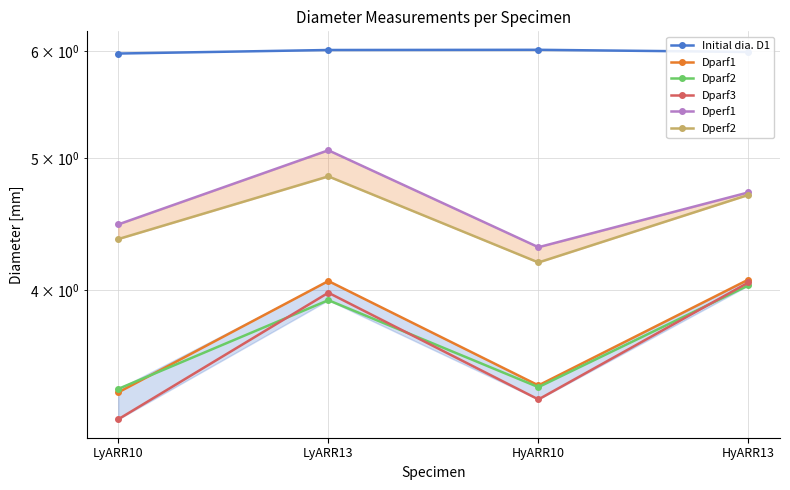

What is the sum of the Dperf1 values at HyARR10 and HyARR13?

9.0